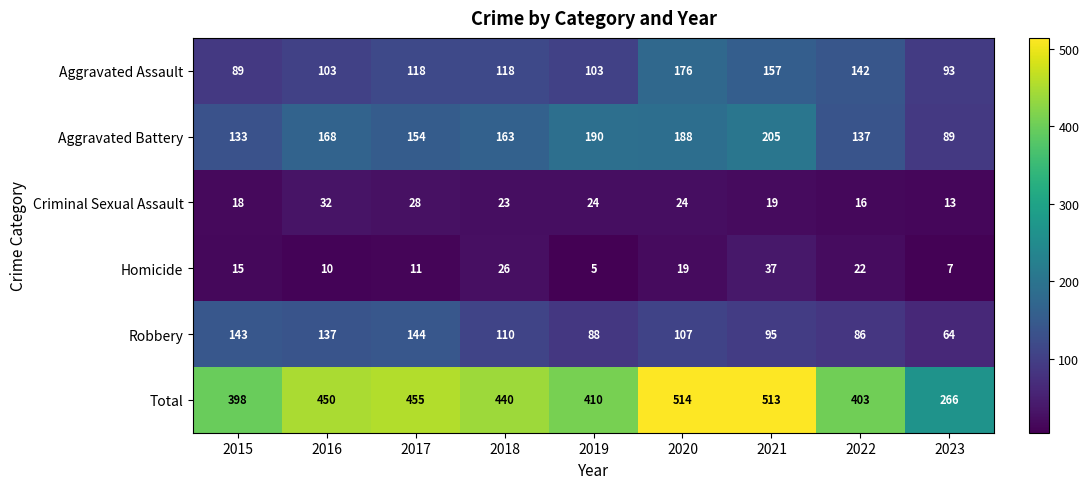

How many data points does each series have?

9